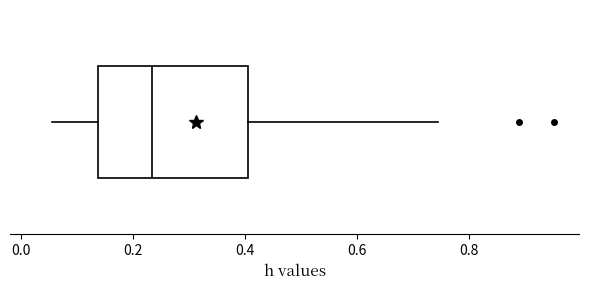

Read this box plot against the x-axis: the position of the median line, the range covered by the box, and the ends of both whiskers. The values are not printed on the chart, so give them approximately, as read against the axis.

median 0.24, box 0.14 to 0.40, whiskers 0.06 to 0.74